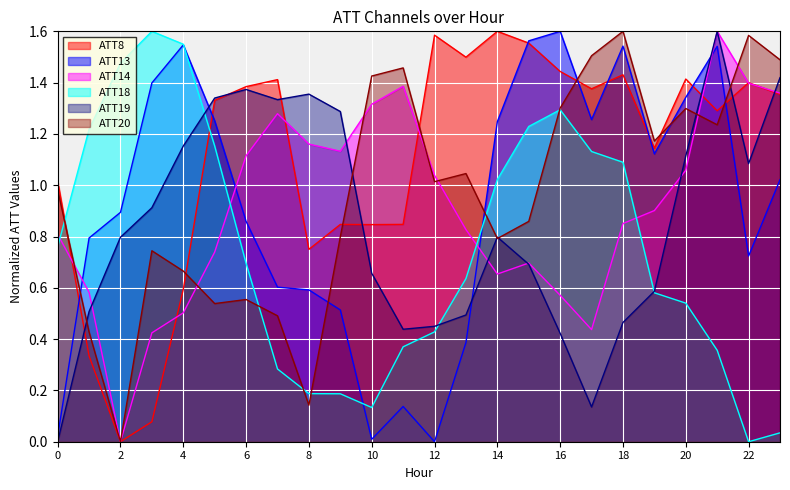

Reading left to right, what are all the values shown in this chart?

ATT8: 1.0	0.3	0.0	0.1	0.6	1.3	1.4	1.4	0.7	0.8	0.8	0.8	1.6	1.5	1.6	1.6	1.4	1.4	1.4	1.1	1.4	1.3	1.4	1.4
ATT13: 0.0	0.8	0.9	1.4	1.5	1.3	0.9	0.6	0.6	0.5	0.0	0.1	0.0	0.4	1.2	1.6	1.6	1.3	1.5	1.1	1.3	1.5	0.7	1.0
ATT14: 0.8	0.6	0.0	0.4	0.5	0.7	1.1	1.3	1.2	1.1	1.3	1.4	1.0	0.8	0.7	0.7	0.6	0.4	0.9	0.9	1.1	1.6	1.4	1.4
ATT18: 0.8	1.2	1.5	1.6	1.5	1.2	0.7	0.3	0.2	0.2	0.1	0.4	0.4	0.6	1.0	1.2	1.3	1.1	1.1	0.6	0.5	0.4	0.0	0.0
ATT19: 0.0	0.5	0.8	0.9	1.2	1.3	1.4	1.3	1.4	1.3	0.7	0.4	0.4	0.5	0.8	0.7	0.4	0.1	0.5	0.6	1.1	1.6	1.1	1.4
ATT20: 1.0	0.4	0.0	0.7	0.7	0.5	0.6	0.5	0.1	0.8	1.4	1.5	1.0	1.0	0.8	0.9	1.3	1.5	1.6	1.2	1.3	1.2	1.6	1.5